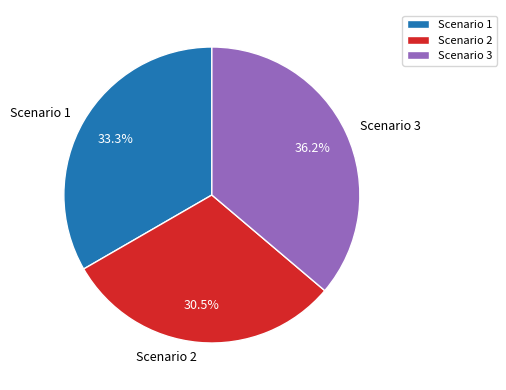

Which has a higher value, Scenario 2 or Scenario 1?

Scenario 1